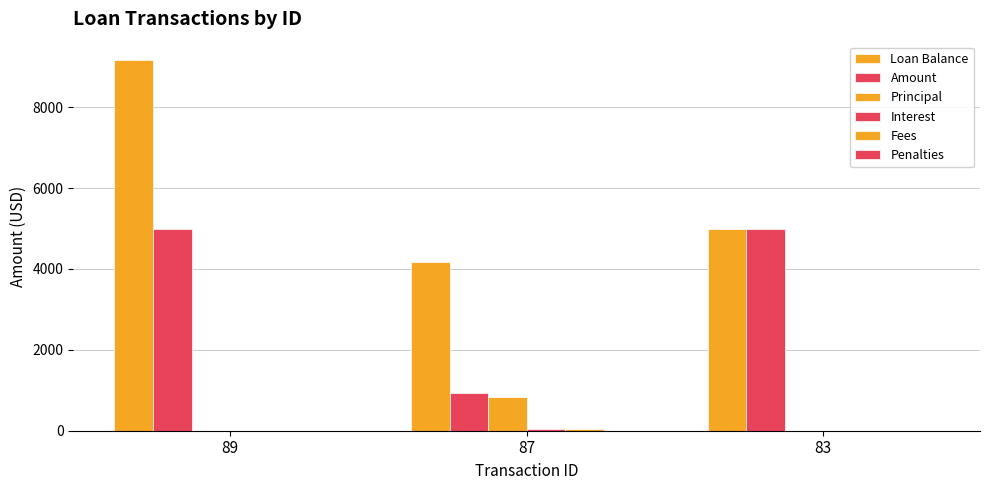

List the series in order of their peak value, lowest first.

Penalties, Fees, Interest, Principal, Amount, Loan Balance